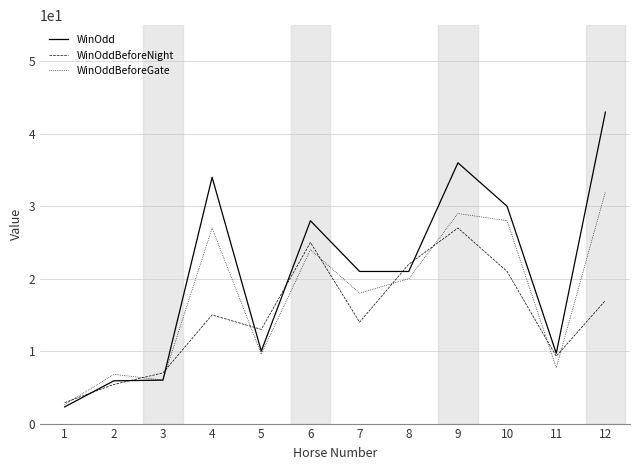

True or false: WinOddBeforeGate and WinOddBeforeNight cross at least once.

True